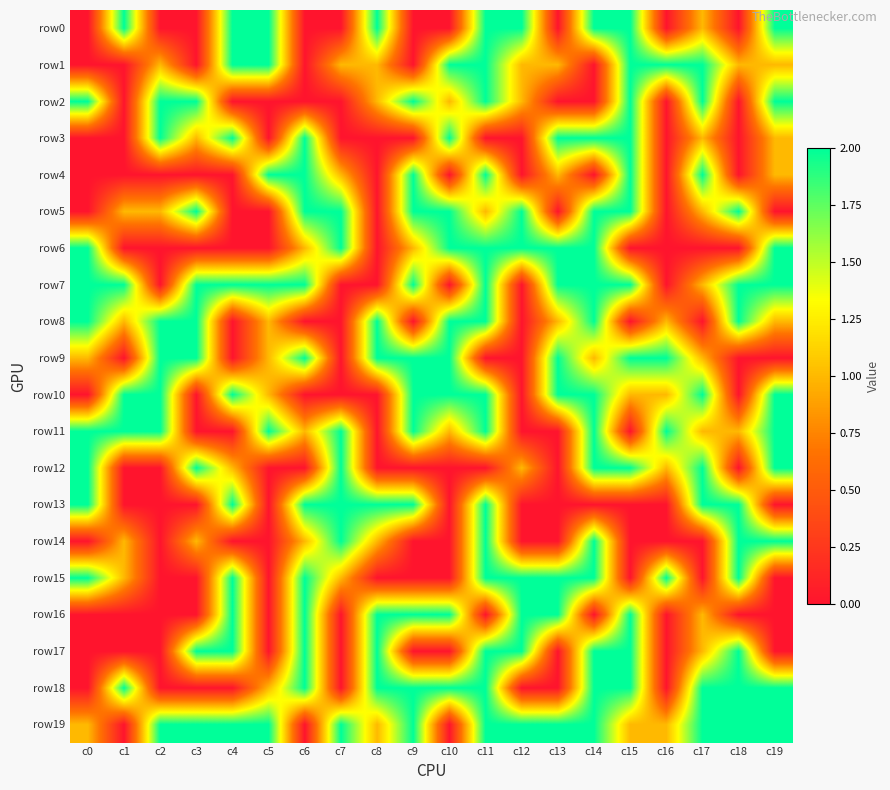

What is the difference between the highest and lowest values at c10?

2